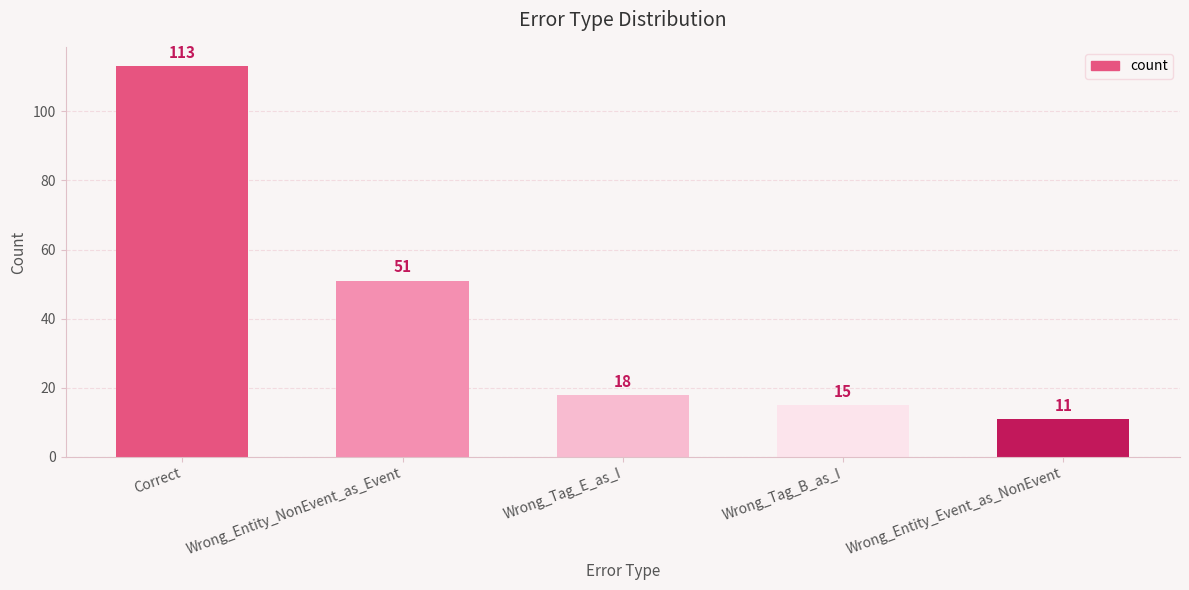

What is the label of the 2nd bar from the left?

Wrong_Entity_NonEvent_as_Event